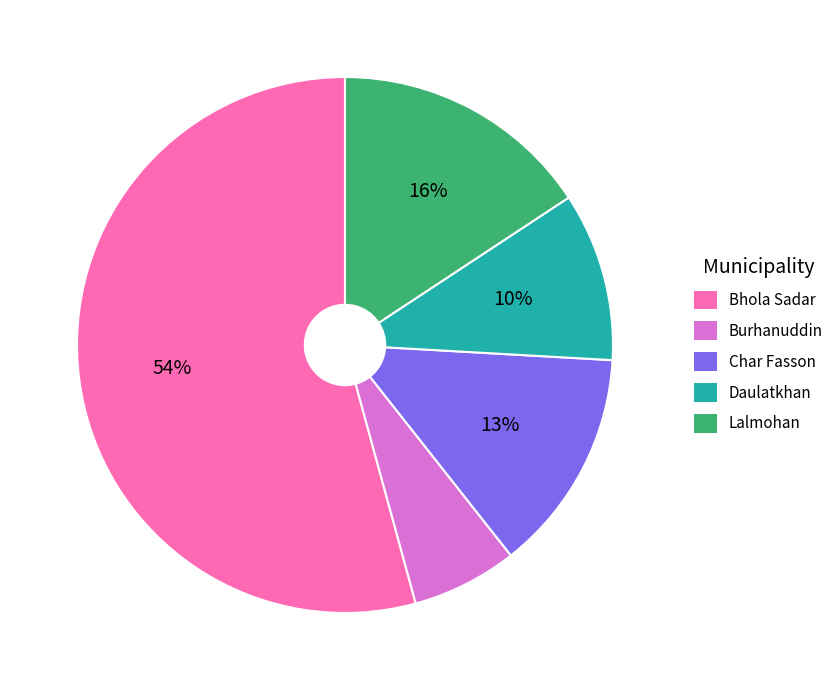

The Daulatkhan slice represents 10% of the pie. True or false?

True